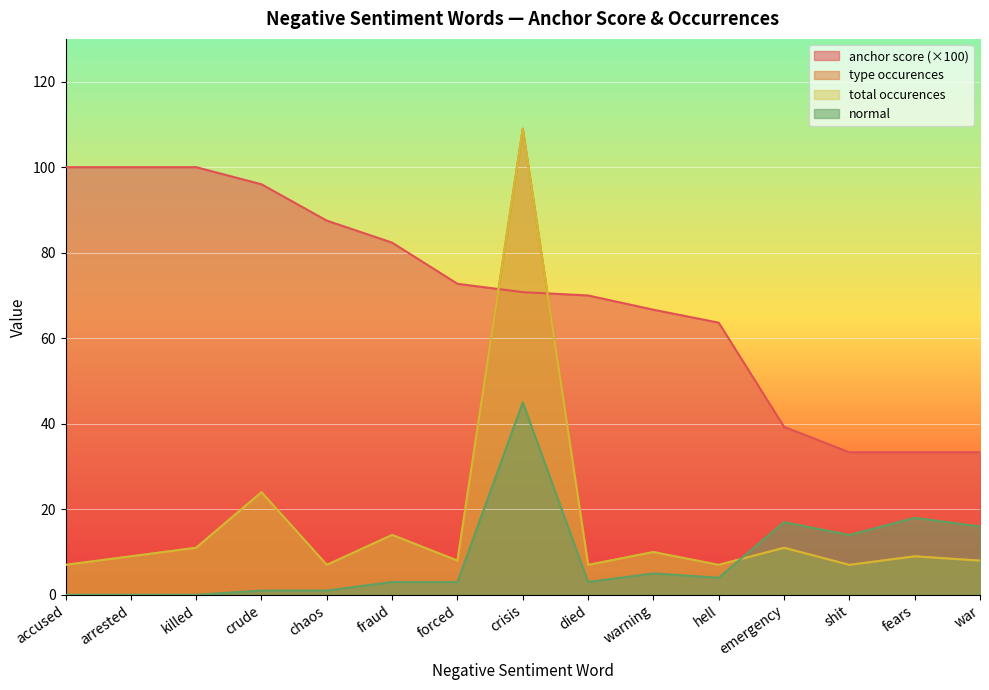

What is the sum of all normal values?

130.0